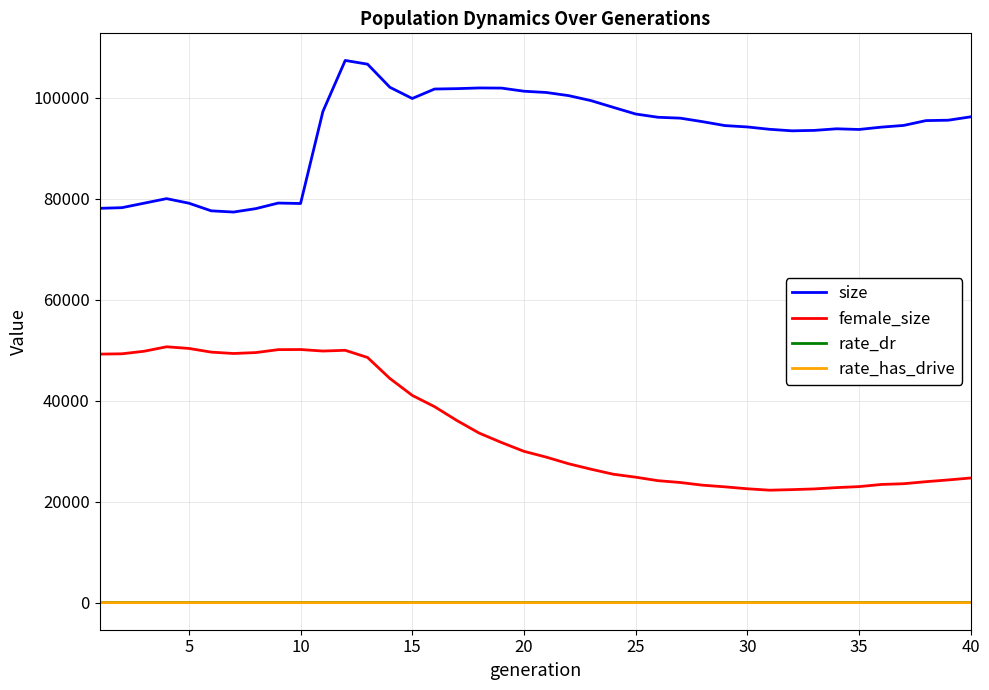

Does the chart have visible grid lines?

Yes